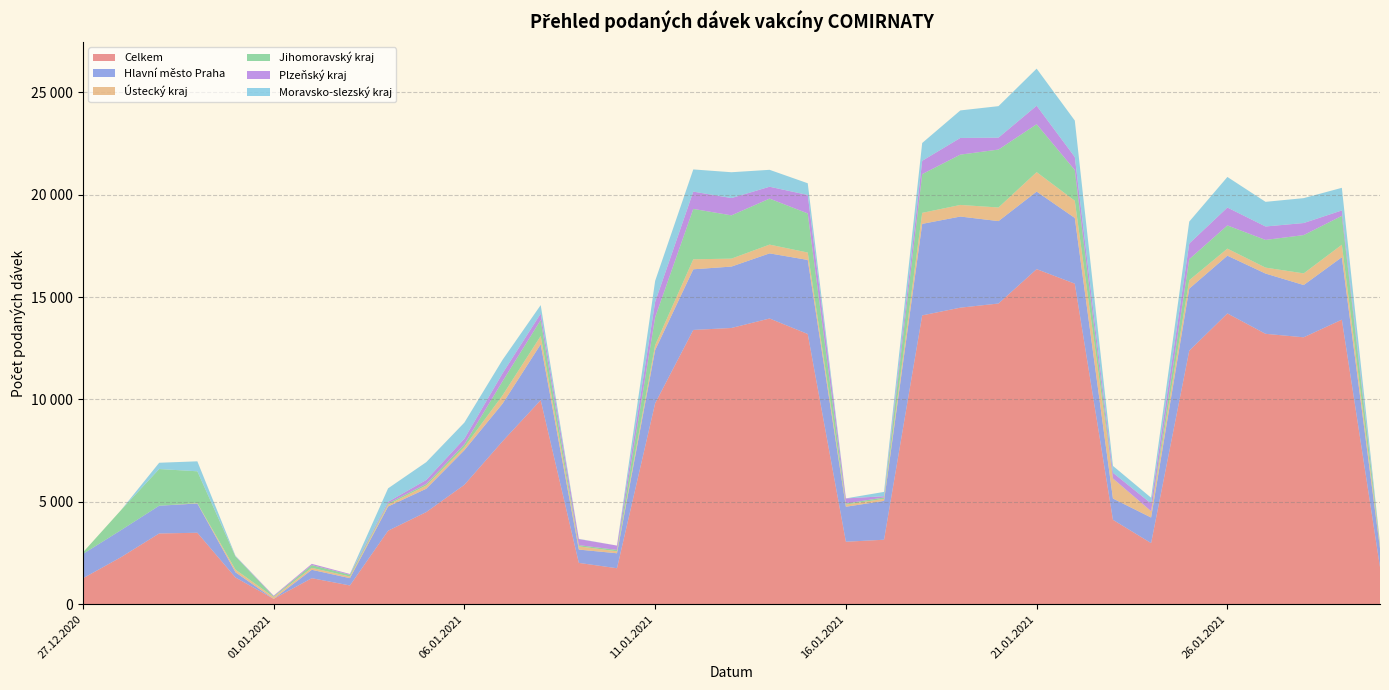

Reading left to right, extract all data points from this chart.

Celkem: 27.12.2020=1265	28.12.2020=2299	29.12.2020=3456	30.12.2020=3491	31.12.2020=1305	01.01.2021=262	02.01.2021=1271	03.01.2021=917	04.01.2021=3590	05.01.2021=4500	06.01.2021=5833	07.01.2021=7959	08.01.2021=9967	09.01.2021=2019	10.01.2021=1758	11.01.2021=9814	12.01.2021=13397	13.01.2021=13493	14.01.2021=13956	15.01.2021=13198	16.01.2021=3052	17.01.2021=3150	18.01.2021=14108	19.01.2021=14485	20.01.2021=14688	21.01.2021=16367	22.01.2021=15657	23.01.2021=4123	24.01.2021=2986	25.01.2021=12381	26.01.2021=14203	27.01.2021=13207	28.01.2021=13038	29.01.2021=13898	30.01.2021=1809
Hlavní město Praha: 27.12.2020=1188	28.12.2020=1321	29.12.2020=1356	30.12.2020=1430	31.12.2020=255	01.01.2021=0	02.01.2021=411	03.01.2021=357	04.01.2021=1184	05.01.2021=1141	06.01.2021=1692	07.01.2021=1837	08.01.2021=2729	09.01.2021=650	10.01.2021=731	11.01.2021=2598	12.01.2021=2962	13.01.2021=2999	14.01.2021=3181	15.01.2021=3618	16.01.2021=1710	17.01.2021=1897	18.01.2021=4470	19.01.2021=4451	20.01.2021=4025	21.01.2021=3788	22.01.2021=3210	23.01.2021=1040	24.01.2021=1249	25.01.2021=3033	26.01.2021=2821	27.01.2021=2944	28.01.2021=2553	29.01.2021=3051	30.01.2021=918
Ústecký kraj: 27.12.2020=1	28.12.2020=0	29.12.2020=0	30.12.2020=18	31.12.2020=130	01.01.2021=90	02.01.2021=94	03.01.2021=79	04.01.2021=88	05.01.2021=158	06.01.2021=153	07.01.2021=405	08.01.2021=404	09.01.2021=159	10.01.2021=96	11.01.2021=243	12.01.2021=488	13.01.2021=388	14.01.2021=428	15.01.2021=361	16.01.2021=108	17.01.2021=101	18.01.2021=537	19.01.2021=567	20.01.2021=665	21.01.2021=950	22.01.2021=841	23.01.2021=970	24.01.2021=310	25.01.2021=413	26.01.2021=344	27.01.2021=290	28.01.2021=568	29.01.2021=610	30.01.2021=153
Jihomoravský kraj: 27.12.2020=74	28.12.2020=978	29.12.2020=1792	30.12.2020=1554	31.12.2020=639	01.01.2021=30	02.01.2021=138	03.01.2021=87	04.01.2021=62	05.01.2021=77	06.01.2021=132	07.01.2021=691	08.01.2021=781	09.01.2021=58	10.01.2021=68	11.01.2021=1362	12.01.2021=2462	13.01.2021=2114	14.01.2021=2247	15.01.2021=1911	16.01.2021=50	17.01.2021=67	18.01.2021=1893	19.01.2021=2457	20.01.2021=2830	21.01.2021=2340	22.01.2021=1500	23.01.2021=12	24.01.2021=2	25.01.2021=1028	26.01.2021=1134	27.01.2021=1353	28.01.2021=1871	29.01.2021=1410	30.01.2021=72
Plzeňský kraj: 27.12.2020=0	28.12.2020=0	29.12.2020=0	30.12.2020=0	31.12.2020=15	01.01.2021=37	02.01.2021=58	03.01.2021=38	04.01.2021=78	05.01.2021=193	06.01.2021=276	07.01.2021=384	08.01.2021=313	09.01.2021=296	10.01.2021=211	11.01.2021=749	12.01.2021=844	13.01.2021=844	14.01.2021=579	15.01.2021=902	16.01.2021=249	17.01.2021=60	18.01.2021=650	19.01.2021=815	20.01.2021=582	21.01.2021=903	22.01.2021=636	23.01.2021=276	24.01.2021=375	25.01.2021=762	26.01.2021=874	27.01.2021=656	28.01.2021=589	29.01.2021=264	30.01.2021=0
Moravsko-slezský kraj: 27.12.2020=1	28.12.2020=0	29.12.2020=306	30.12.2020=487	31.12.2020=24	01.01.2021=0	02.01.2021=0	03.01.2021=0	04.01.2021=658	05.01.2021=870	06.01.2021=787	07.01.2021=660	08.01.2021=416	09.01.2021=12	10.01.2021=1	11.01.2021=1027	12.01.2021=1084	13.01.2021=1262	14.01.2021=827	15.01.2021=571	16.01.2021=1	17.01.2021=212	18.01.2021=870	19.01.2021=1344	20.01.2021=1538	21.01.2021=1812	22.01.2021=1780	23.01.2021=336	24.01.2021=280	25.01.2021=1072	26.01.2021=1493	27.01.2021=1204	28.01.2021=1216	29.01.2021=1106	30.01.2021=42